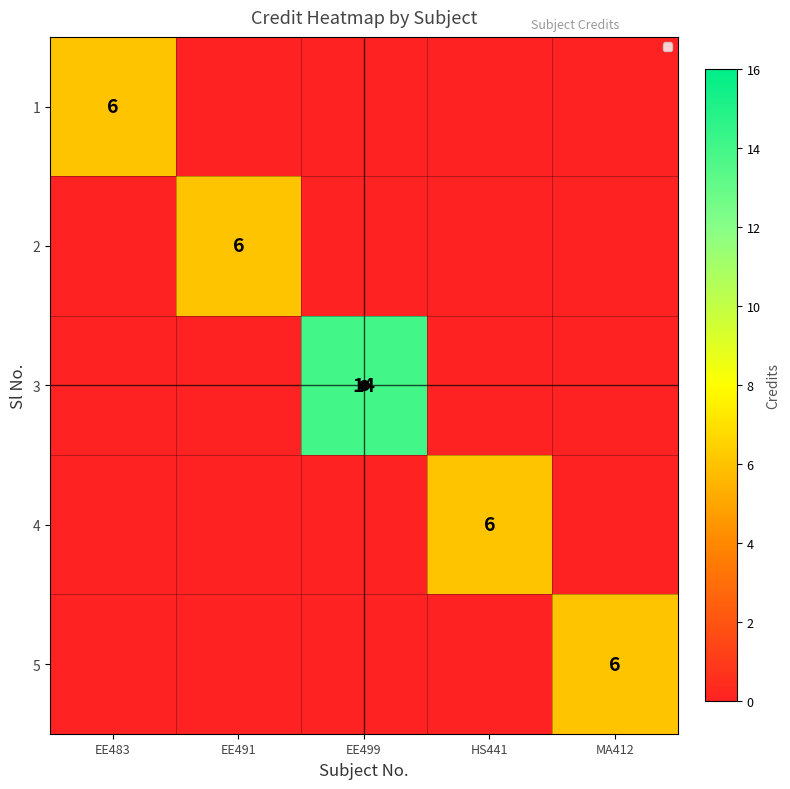

At which category is the sum across all series the highest?

EE499